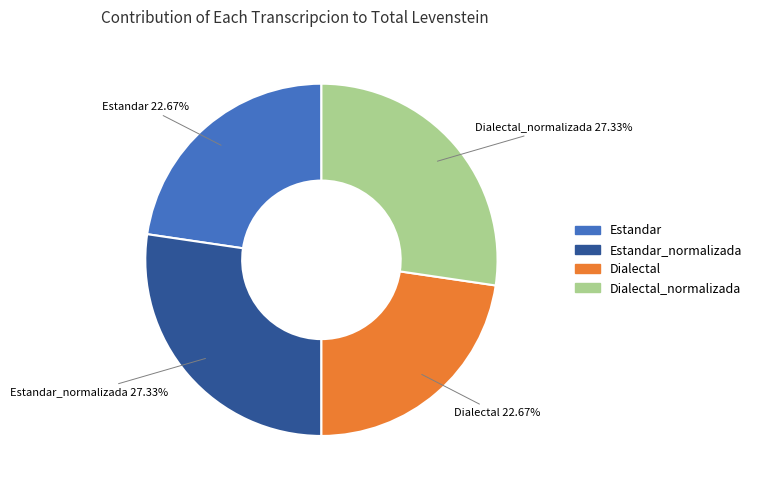

Does any single category account for the majority?

No